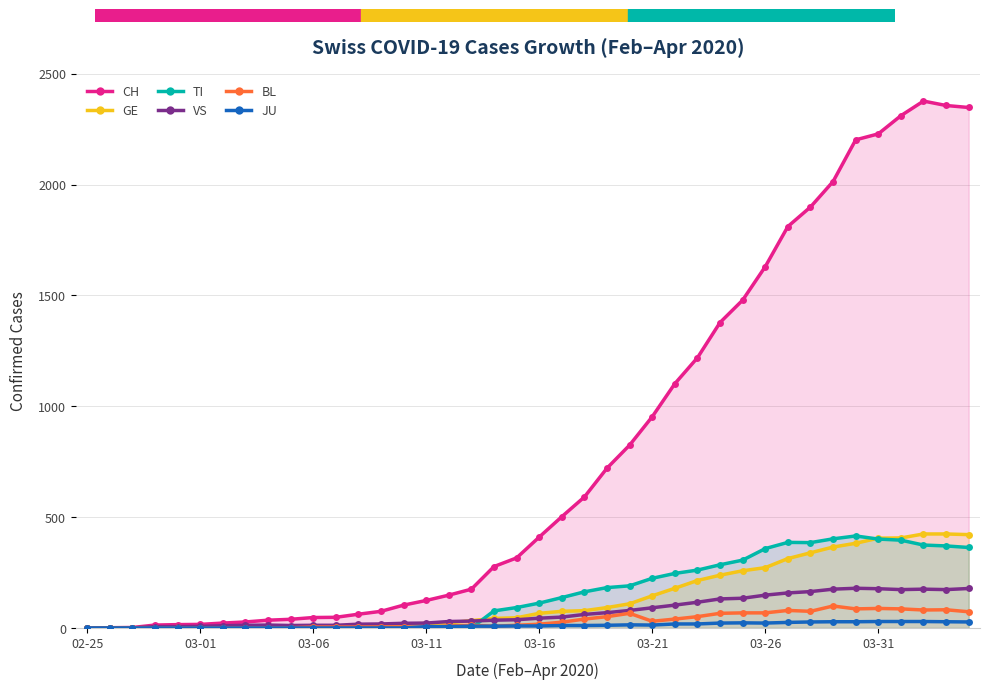

Reading left to right, transcribe all the data shown in this chart.

CH: 0	1	2	13	15	16	22	27	35	39	47	48	62	75	103	124	148	175	277	316	410	502	591	721	825	953	1102	1219	1378	1479	1630	1811	1899	2014	2202	2229	2311	2377	2357	2348
GE: 0	1	1	2	3	3	3	4	4	5	7	7	9	13	18	20	23	33	43	46	66	75	78	92	109	145	179	214	238	258	272	313	339	365	382	405	406	424	424	421
TI: 0	0	0	0	0	0	0	0	0	0	0	0	0	0	0	0	0	0	77	92	112	137	163	182	190	224	246	261	285	306	358	386	385	402	415	401	396	374	370	363
VS: 0	0	0	6	6	7	10	12	13	11	12	12	17	18	21	22	29	31	35	37	44	49	61	69	79	91	103	116	131	134	148	158	164	175	179	177	173	175	173	178
BL: 0	0	0	0	1	1	1	1	1	1	4	4	4	4	5	3	9	12	8	12	17	26	40	51	66	30	40	51	66	68	68	79	75	99	86	88	86	81	82	73
JU: 0	0	0	0	0	0	0	0	0	0	0	0	0	0	0	6	6	8	8	9	9	11	11	12	14	13	18	18	22	23	22	25	27	28	28	29	29	29	28	27